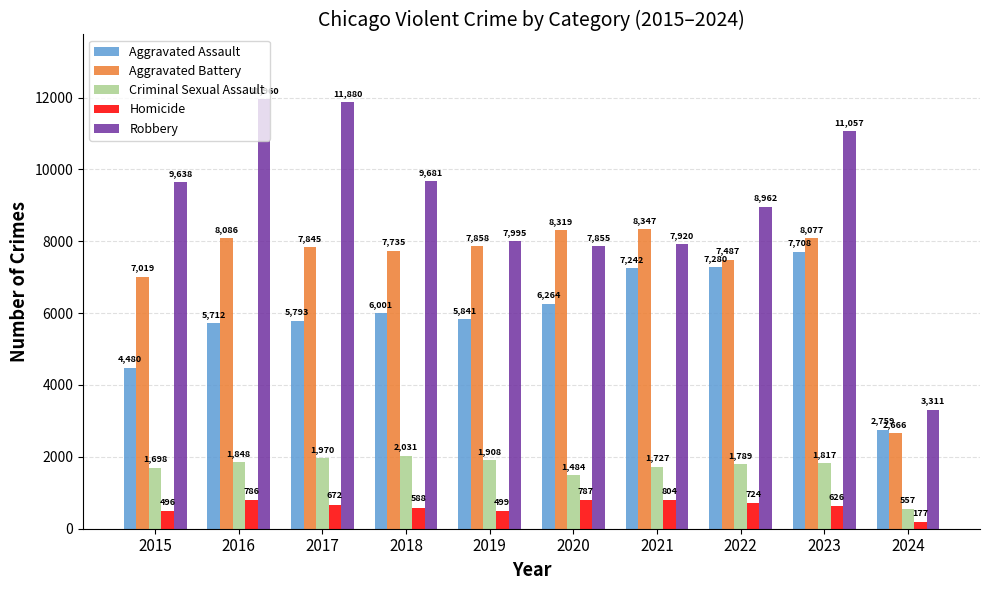

What is the sum of all Aggravated Battery values?

73439